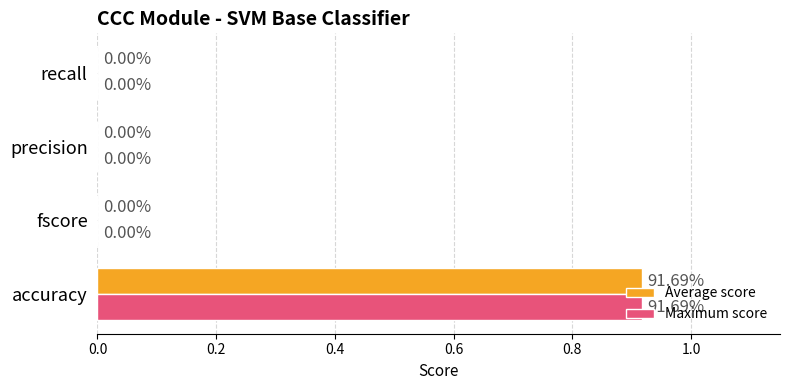

Which category has the highest value across all series?

accuracy